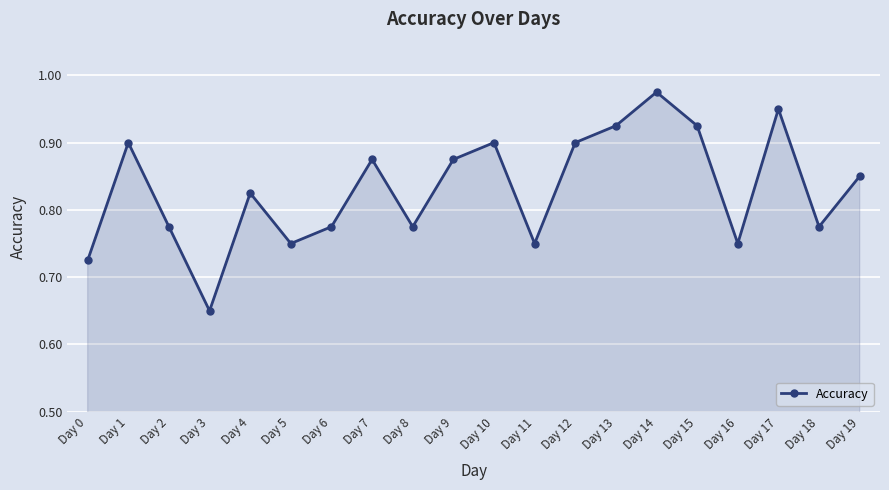

At which category does the chart reach its peak across all series?

Day 14